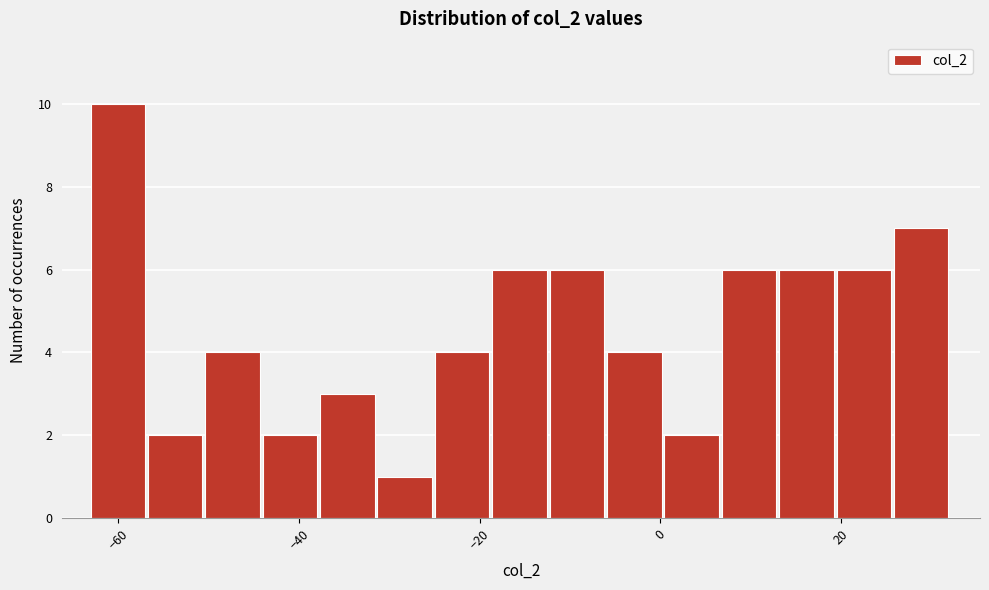

Around what value on the x-axis is the tallest bar? Give the approximate position of its centre, as read against the axis.

-60